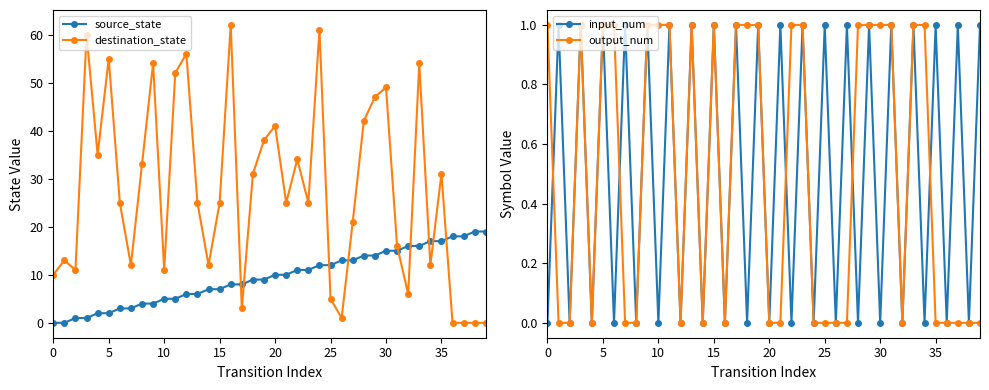

How many positive values does the destination_state series have?

36